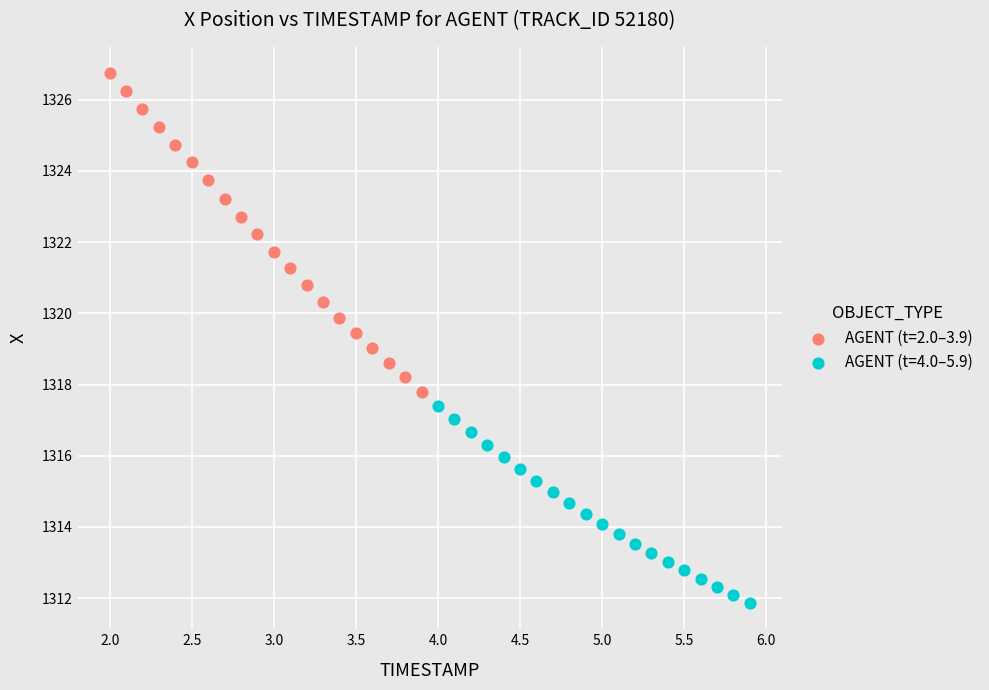

Which series contains the highest Y value?

AGENT (t=2.0–3.9)